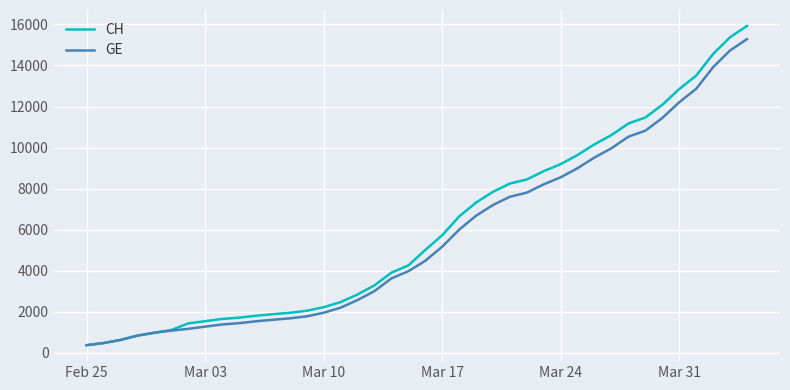

Rank the series by their average value, from lowest to highest.

GE, CH